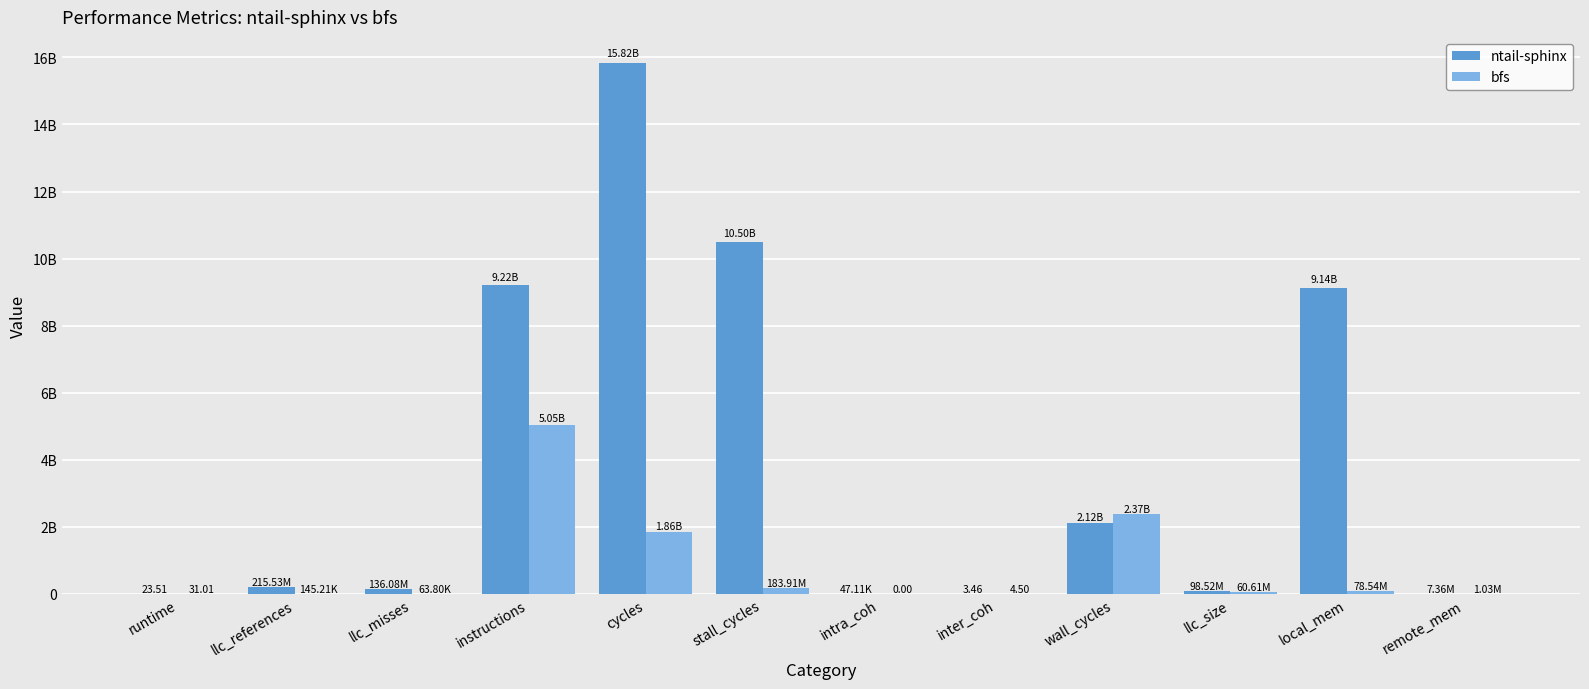

What is the sum of the ntail-sphinx values at intra_coh and llc_size?

98567235.9